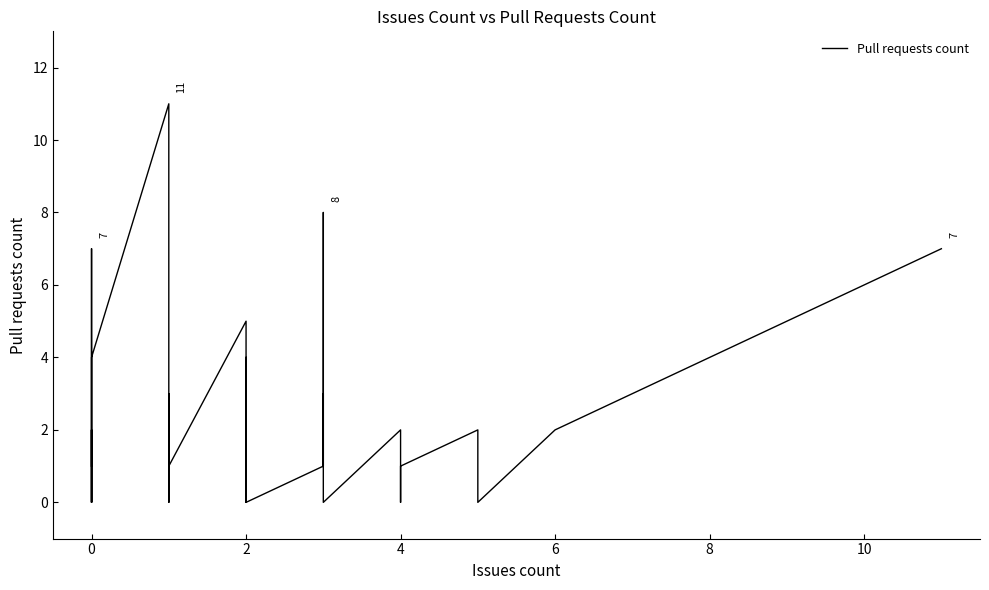

How many categories are shown in the chart?

39